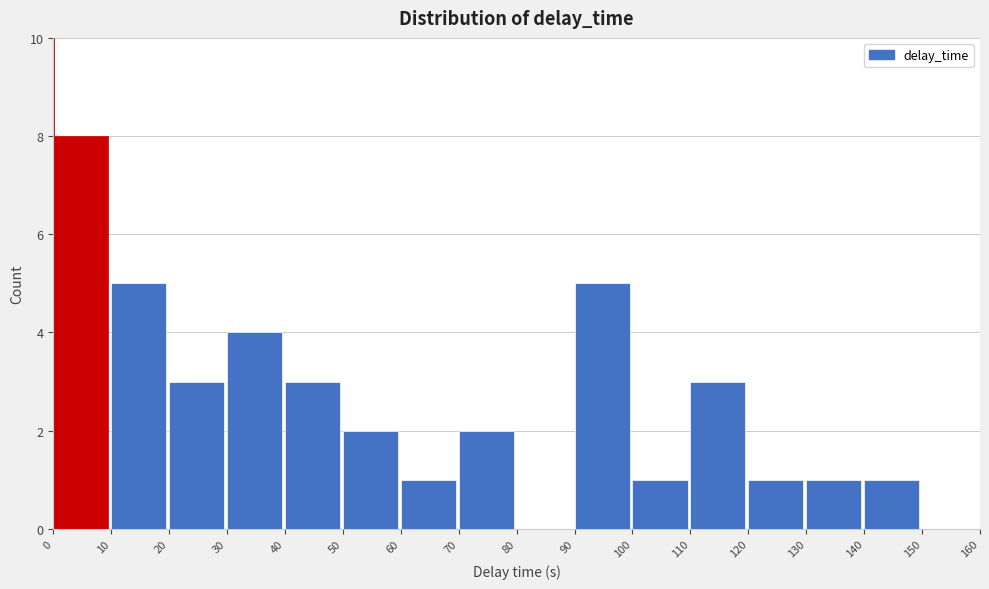

What is the height of the bar covering 60 to 70 on the x-axis? The values are not printed on the chart, so give them approximately, as read against the axis.

1